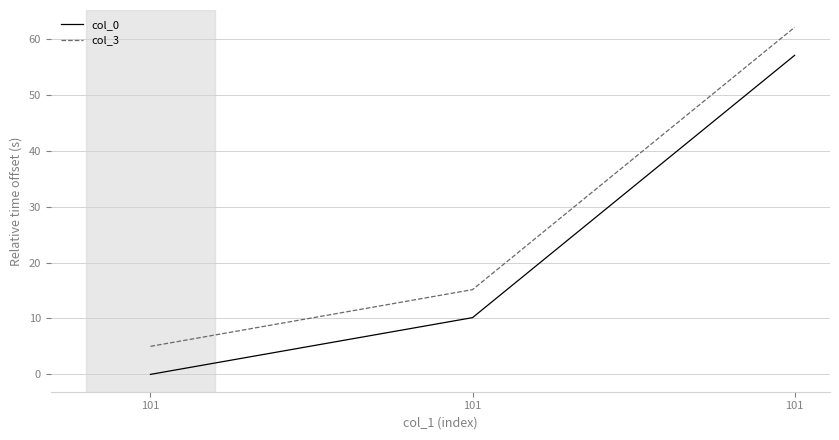

What is the average value of the col_0 series?

22.4